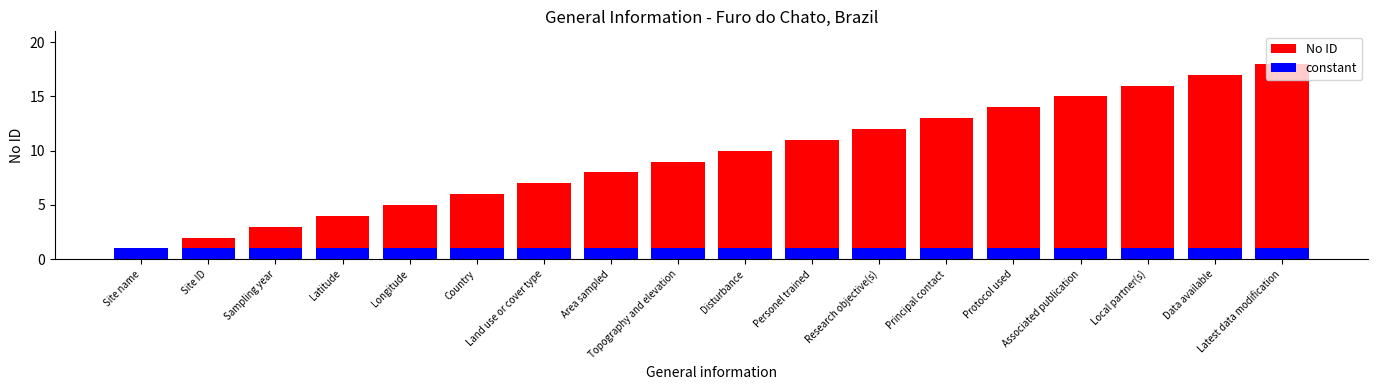

What is the label of the 16th bar from the right?

Sampling year